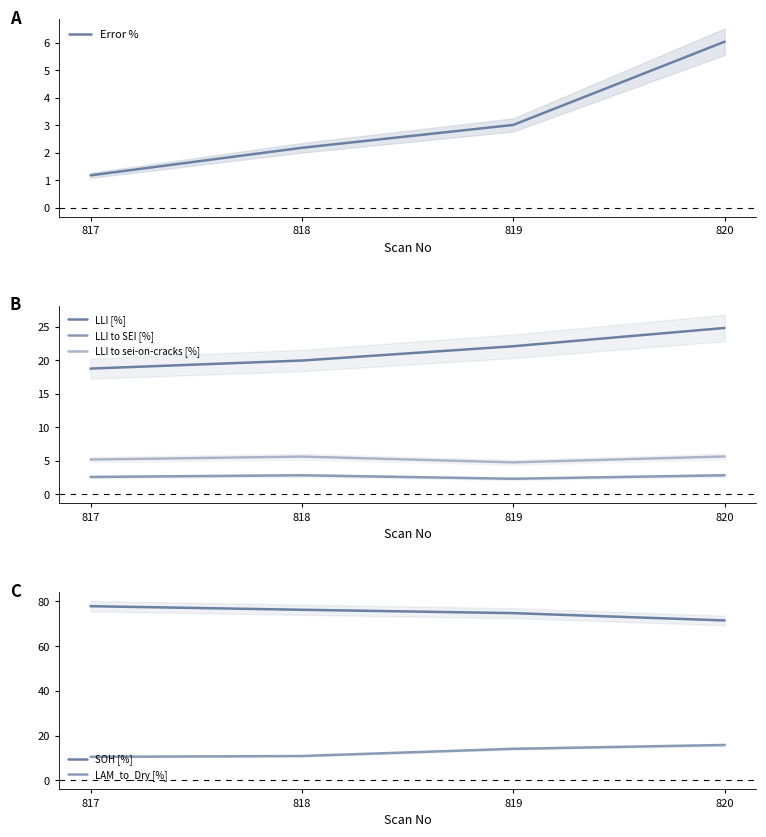

Reading left to right, list all the values displayed in this chart.

Error %: 1.2	2.2	3.0	6.0
LLI [%]: 18.8	20.0	22.1	24.8
LLI to SEI [%]: 2.6	2.8	2.3	2.8
LLI to sei-on-cracks [%]: 5.2	5.6	4.8	5.6
SOH [%]: 77.9	76.3	74.8	71.5
LAM_to_Dry [%]: 10.6	10.9	14.1	15.9